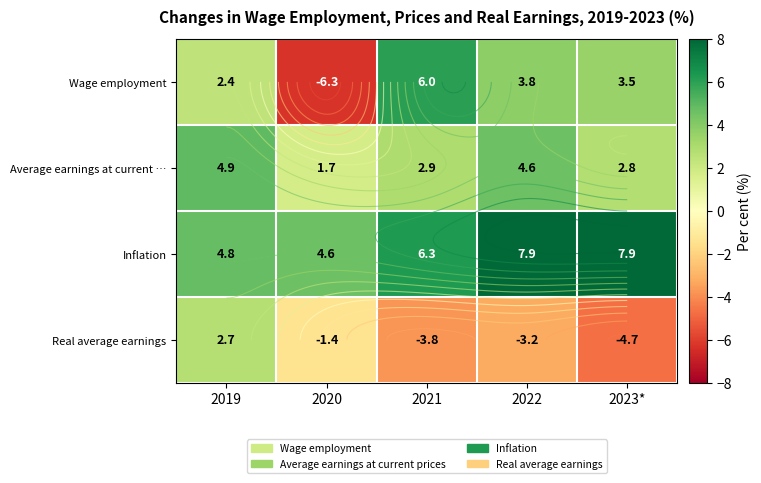

What is the minimum value shown in the chart?

-6.3